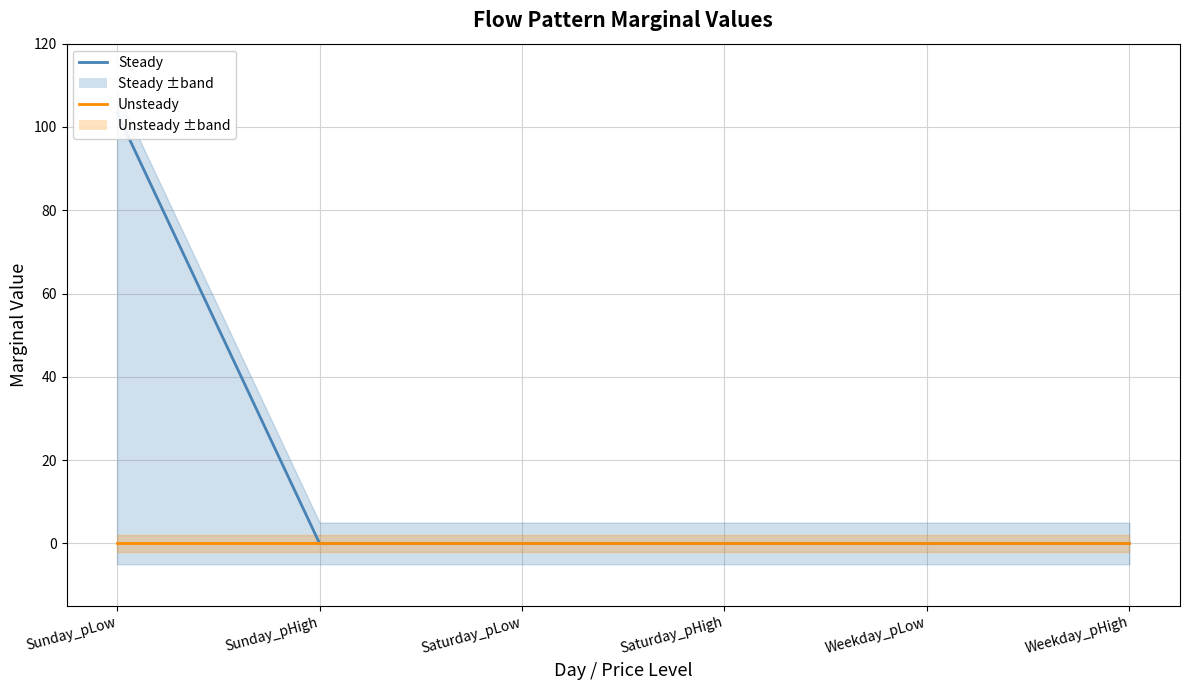

Reading left to right, what are all the values shown in this chart?

Steady: 103.4	0.0	0.0	0.0	0.0	0.0
Unsteady: 0.0	0.0	0.0	0.0	0.0	0.0